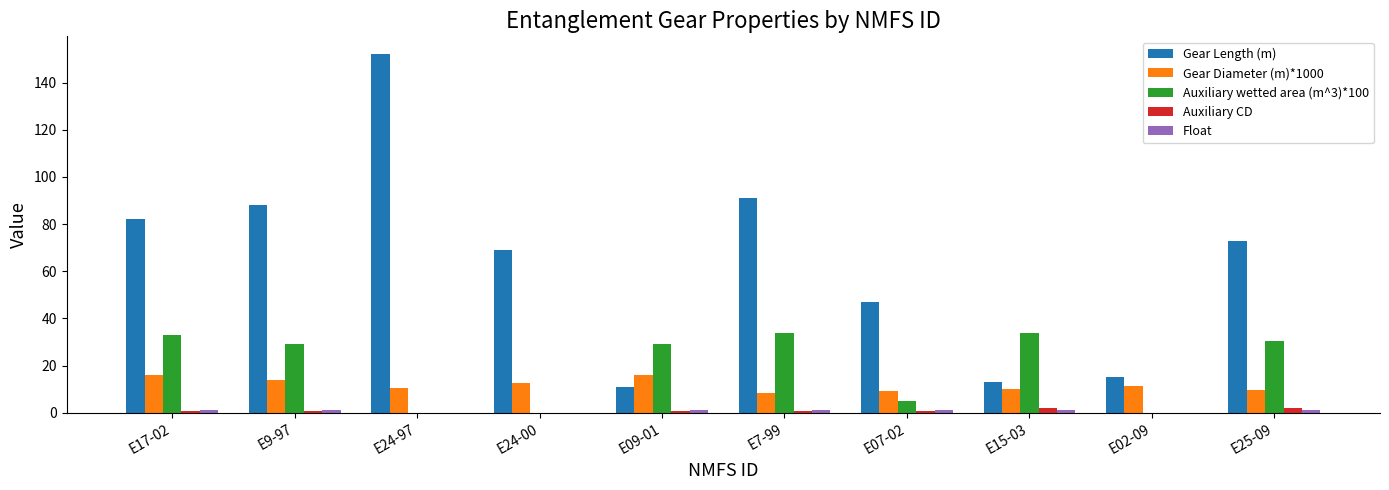

What is the maximum value shown in the chart?

152.0